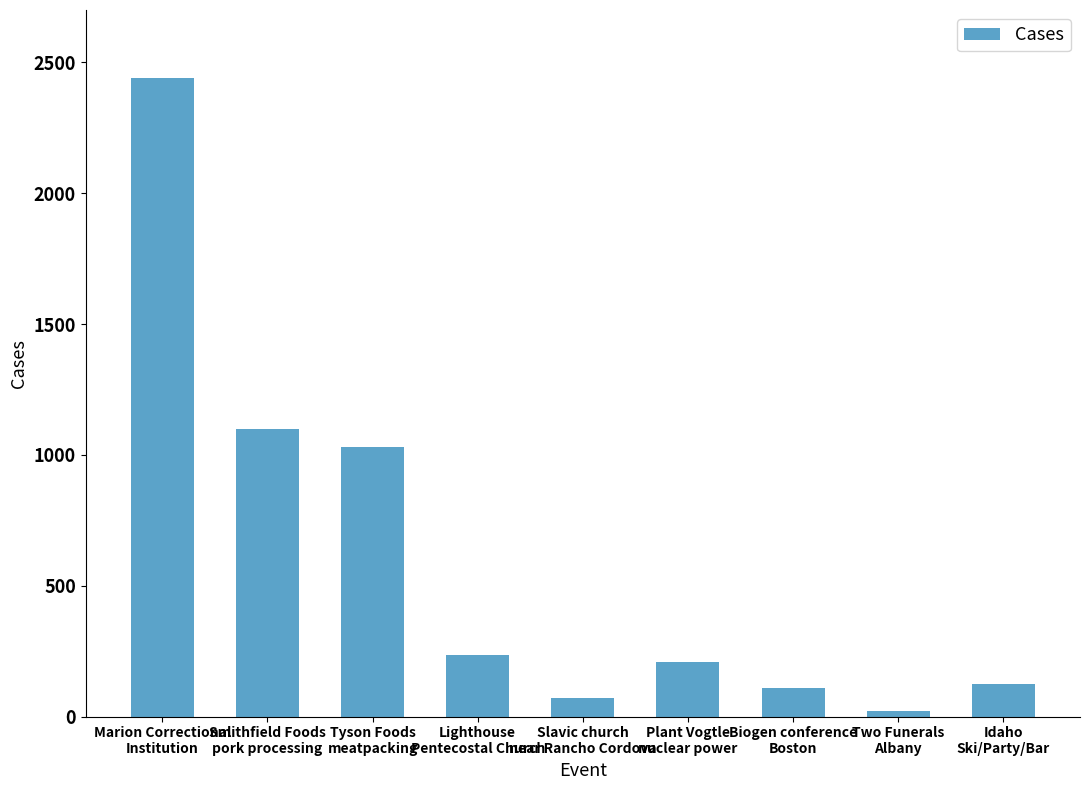

Does the chart contain stacked bars?

No